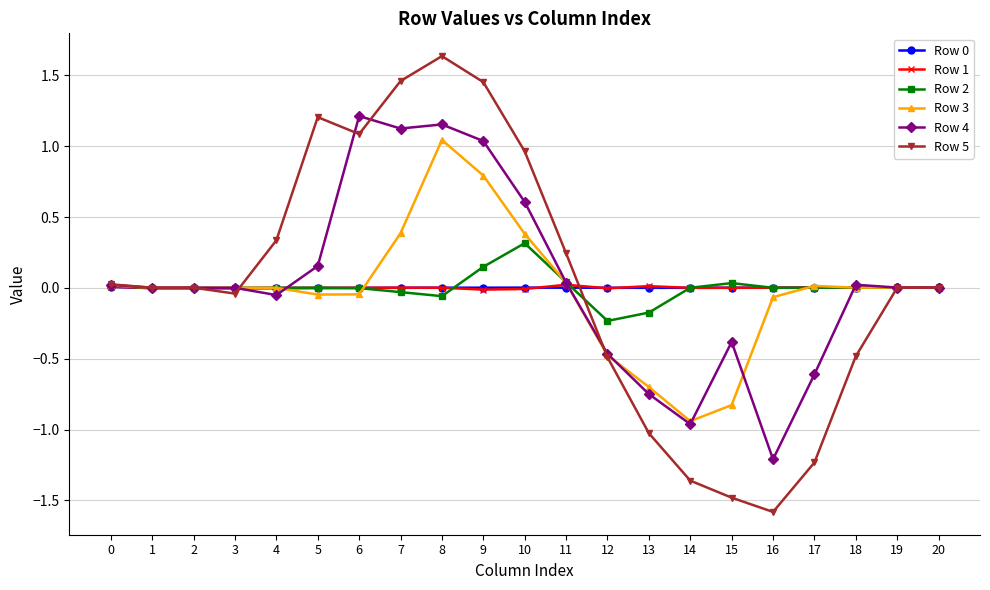

What is the difference between the maximum and minimum values in the Row 3 series?

2.0